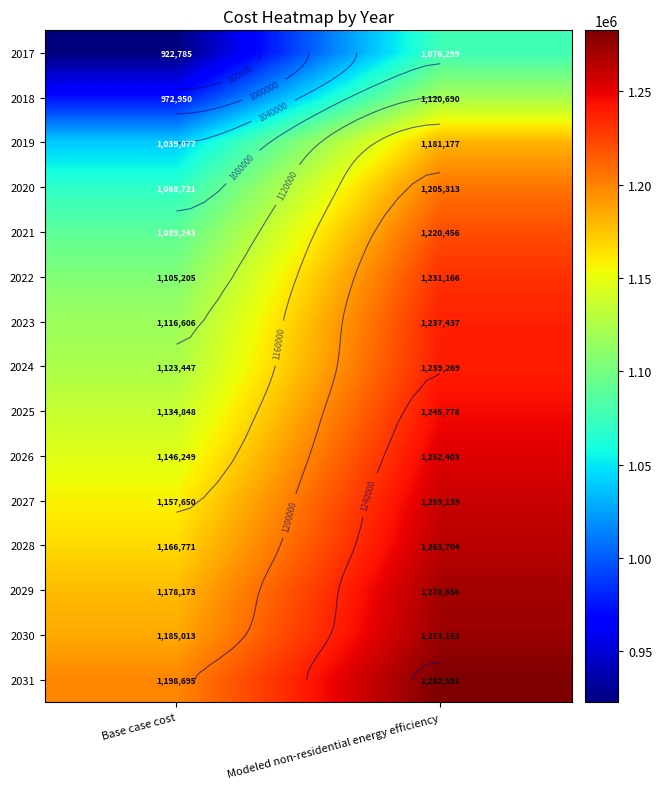

At which label does 2018 first exceed 1120689?

Modeled non-residential energy efficiency